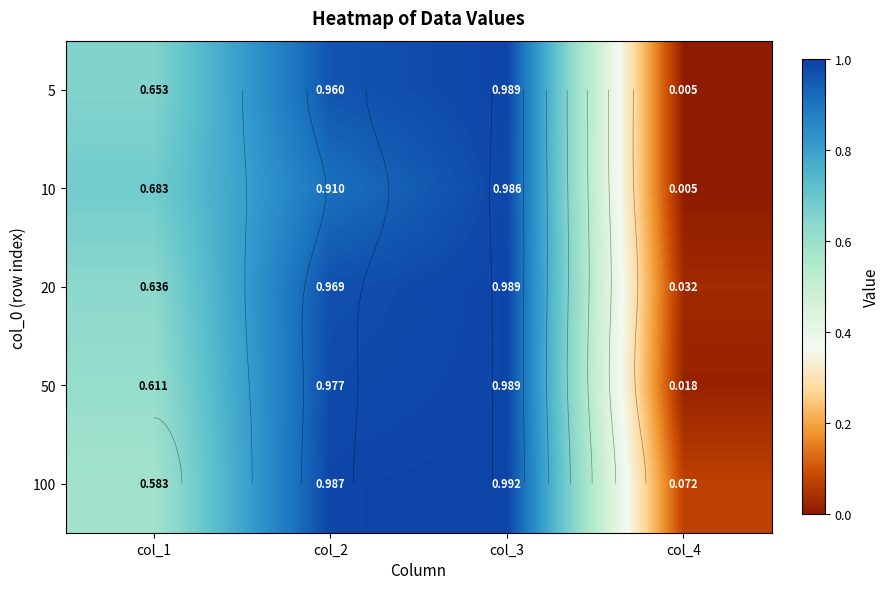

What is the total value across all series at col_2?

4.8